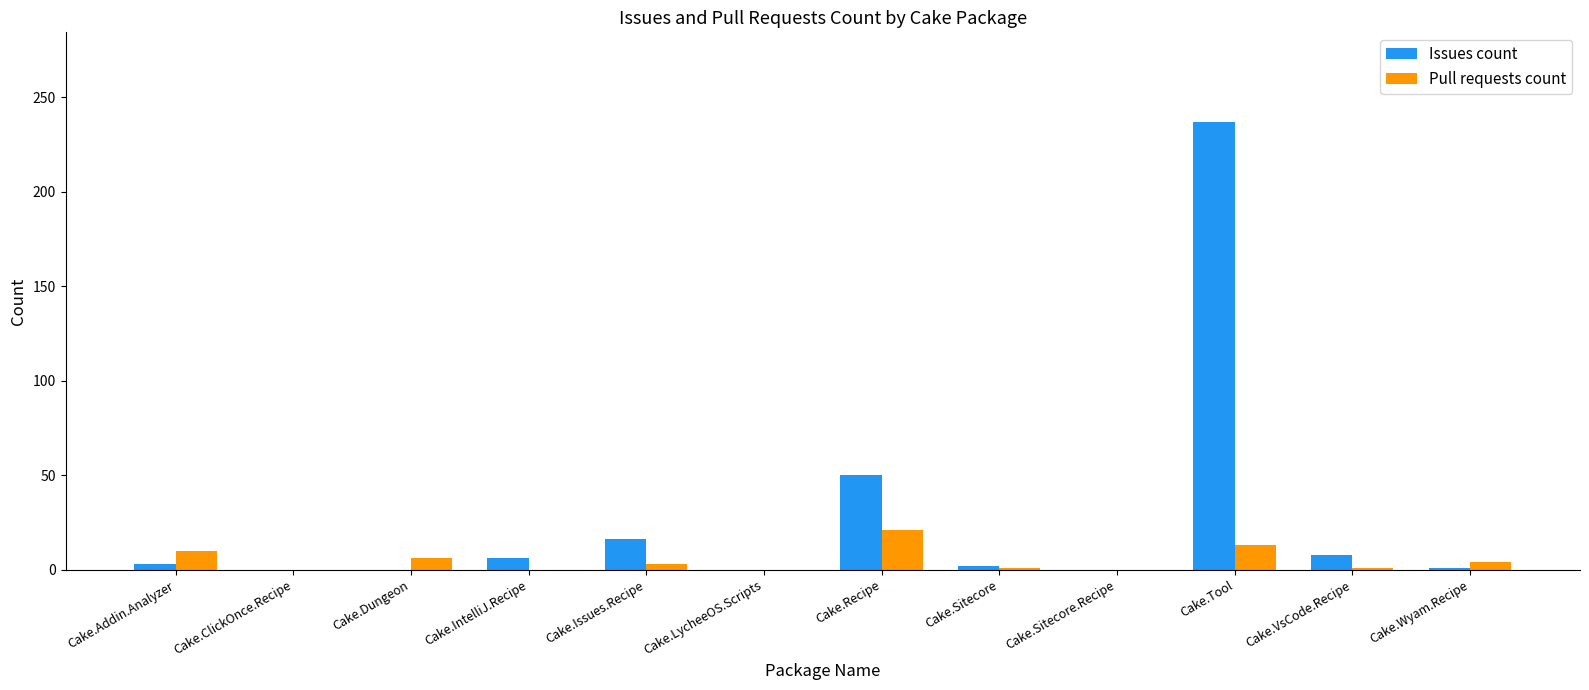

Which series has the largest range (max minus min)?

Issues count